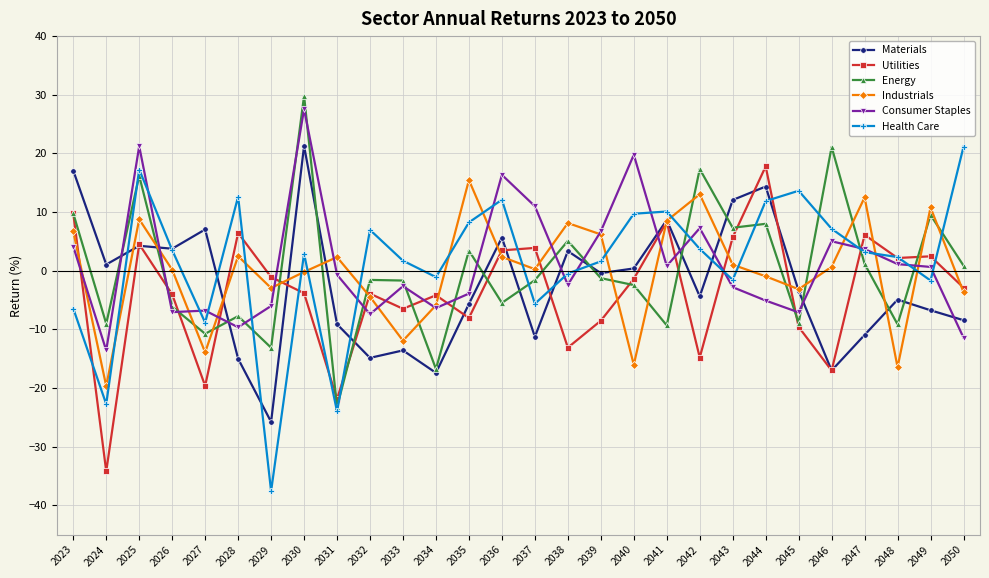

The Utilities series shows -12.2 at 2039. True or false?

False